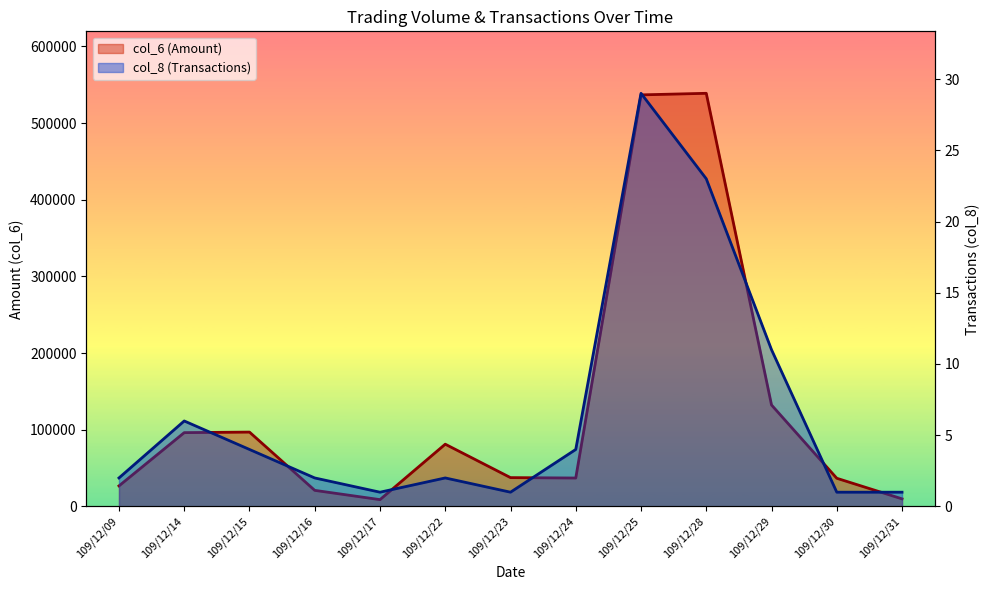

What is the difference between the col_8 (Transactions) values at 109/12/16 and 109/12/28?

21